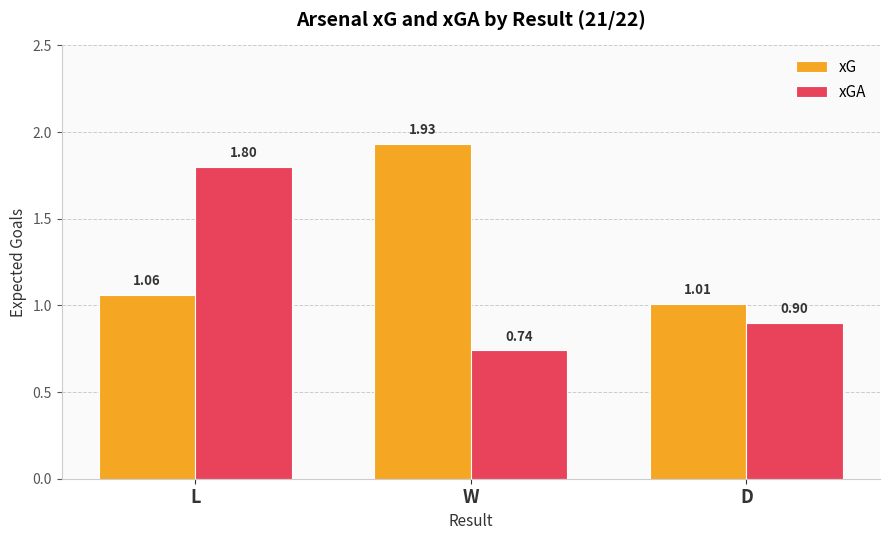

Which category has the lowest value across all series?

W